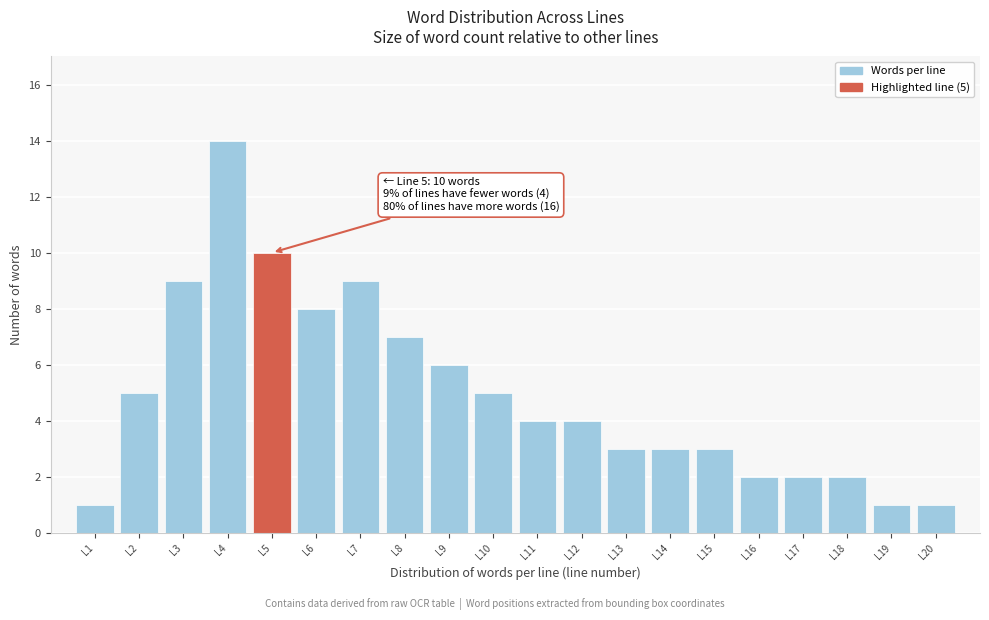

Reading left to right, extract all data points from this chart.

1	5	9	14	10	8	9	7	6	5	4	4	3	3	3	2	2	2	1	1